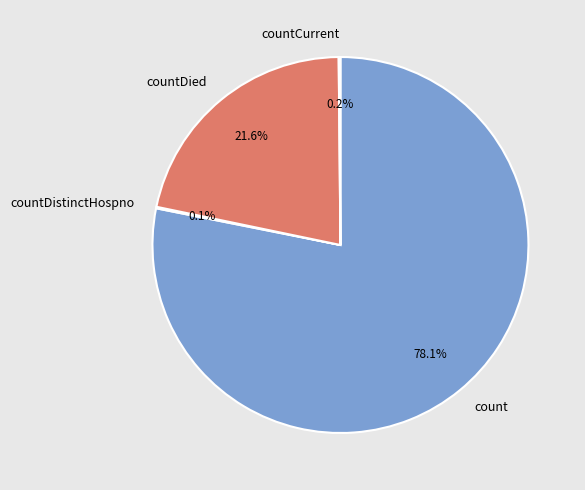

What portion of the pie excludes countDied?

78.4%